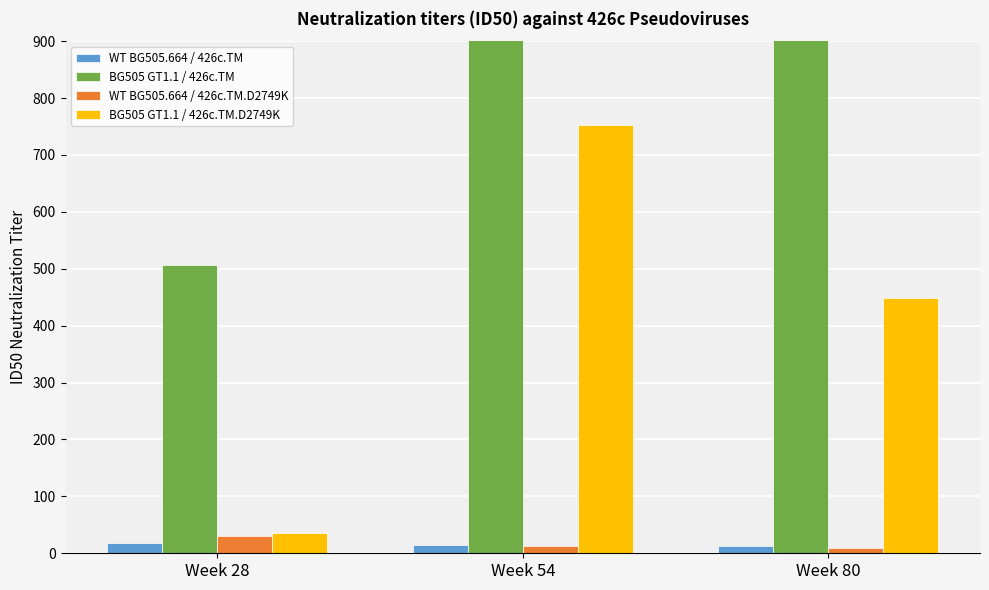

Which category has the highest value across all series?

Week 54